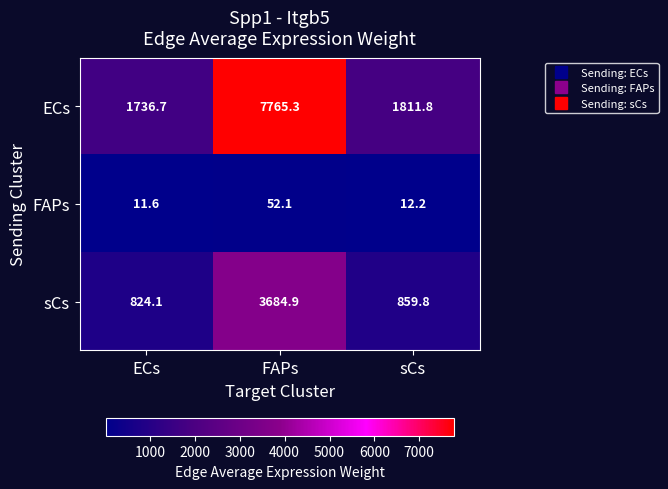

The ECs series shows 932.6 at ECs. True or false?

False